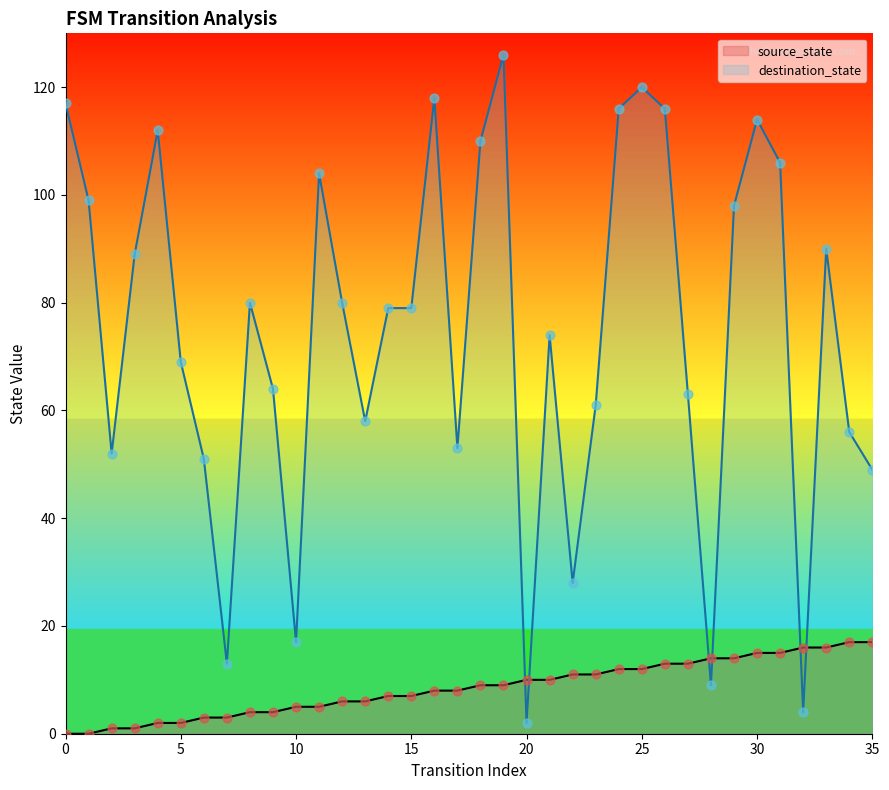

Which series has the widest spread of Y values?

destination_state